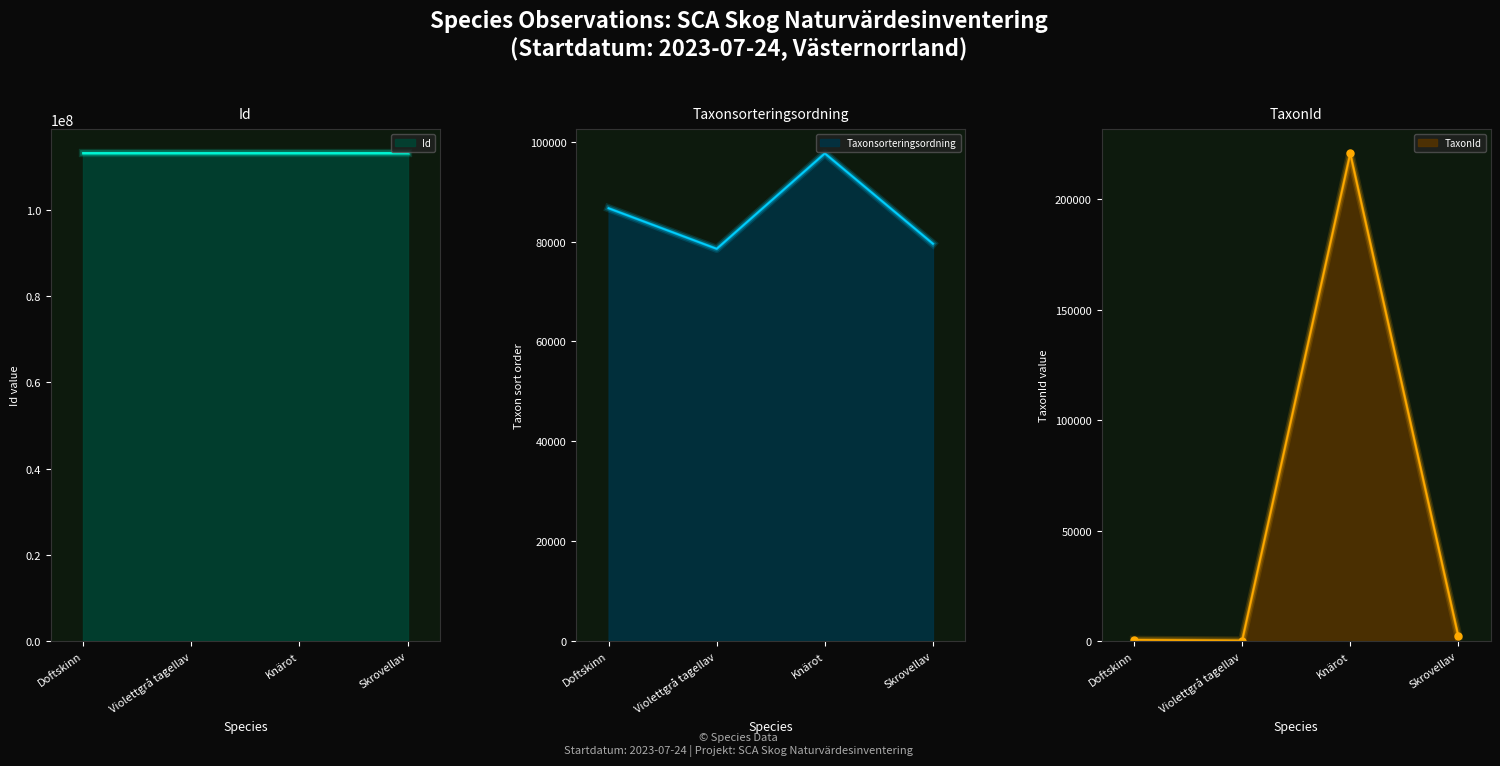

At which category does the chart reach its minimum across all series?

Violettgrå tagellav